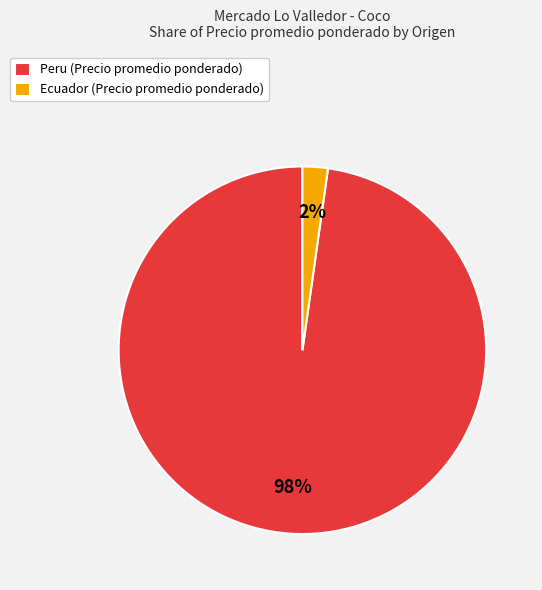

Is it true that Ecuador (Precio promedio ponderado) is 2% of the pie?

True